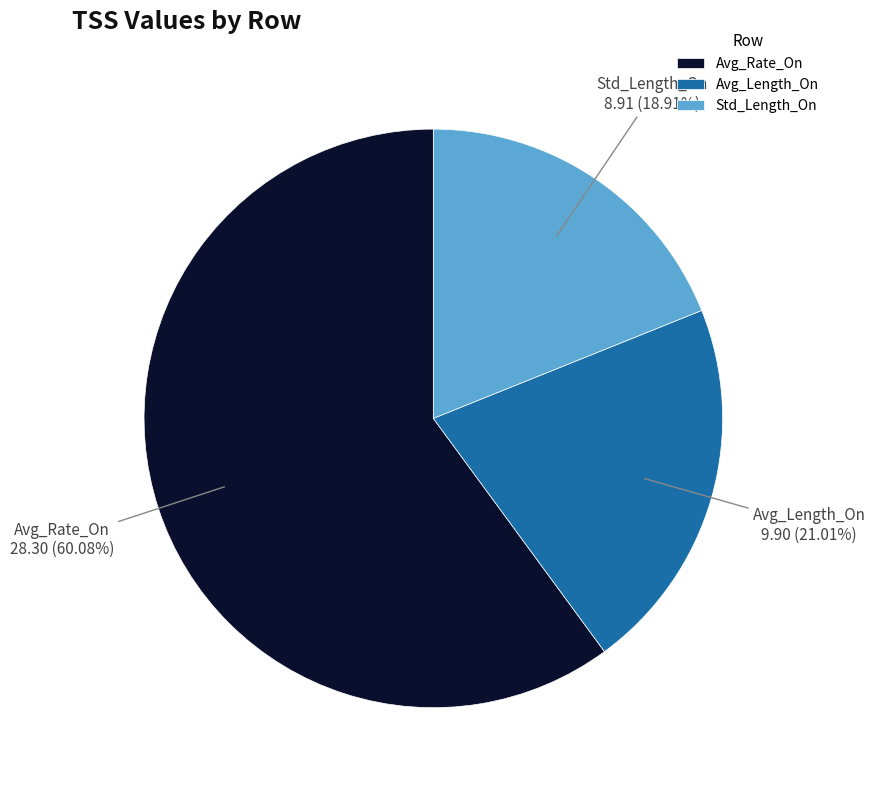

What percentage is NOT represented by Std_Length_On?

81.1%